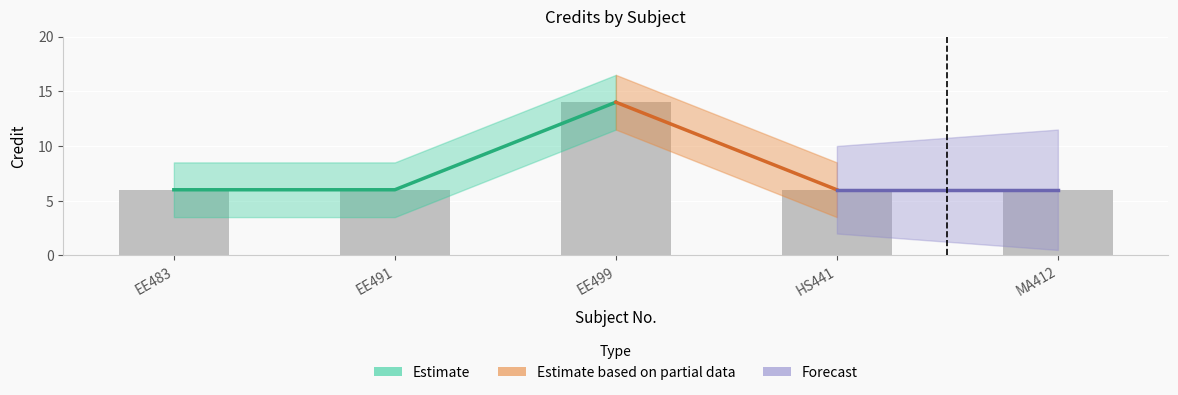

The value at EE483 is 6. True or false?

True